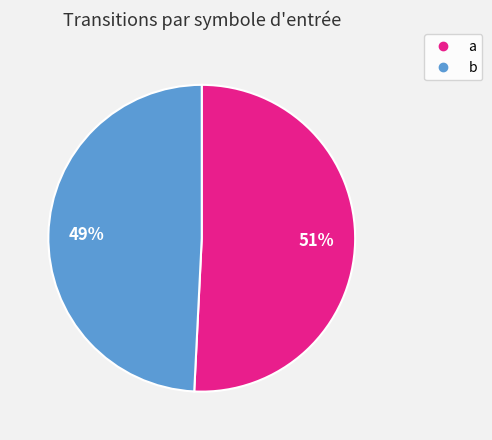

To the nearest percent, what portion does a represent?

51%